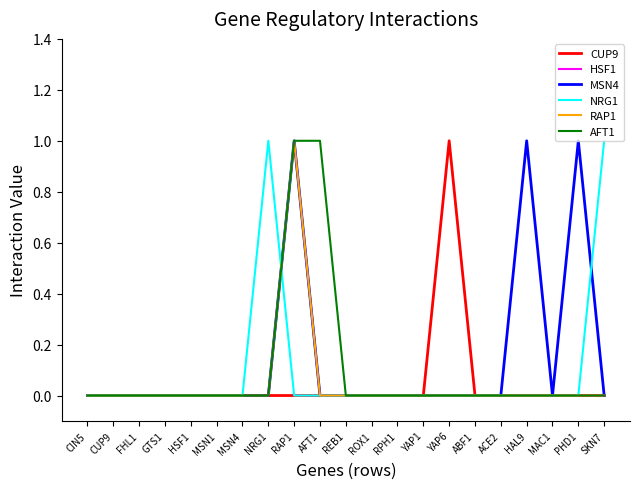

True or false: AFT1 has a value of 0 at RPH1.

True